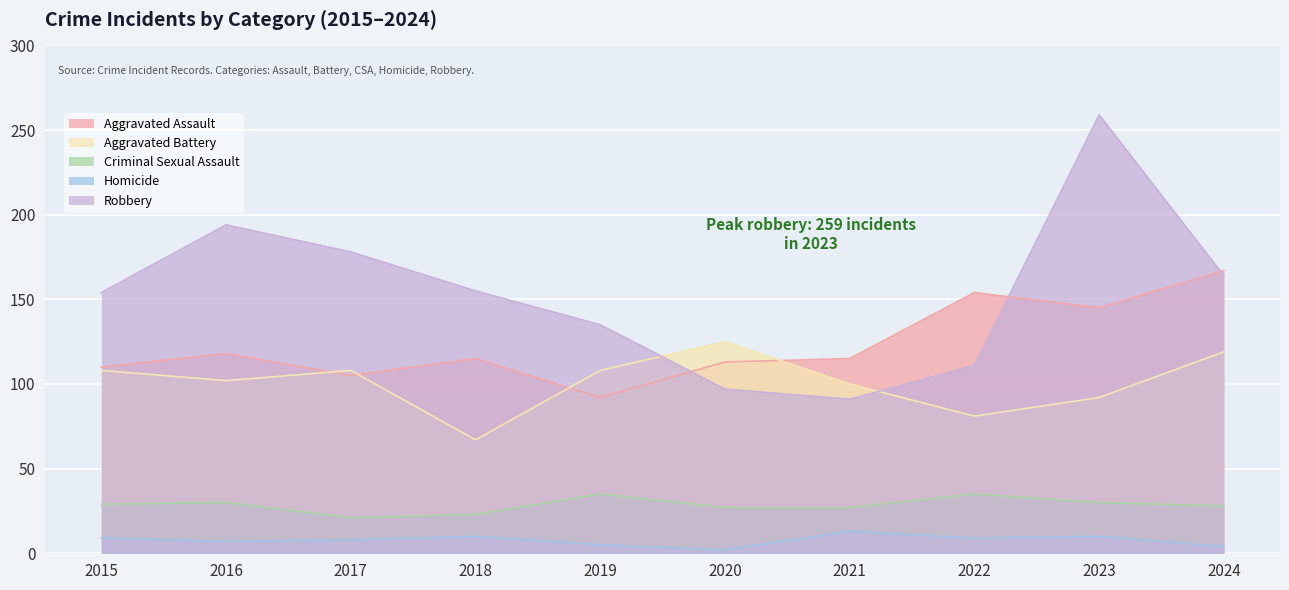

What is the value of the Homicide point at the 9th from the left?

10